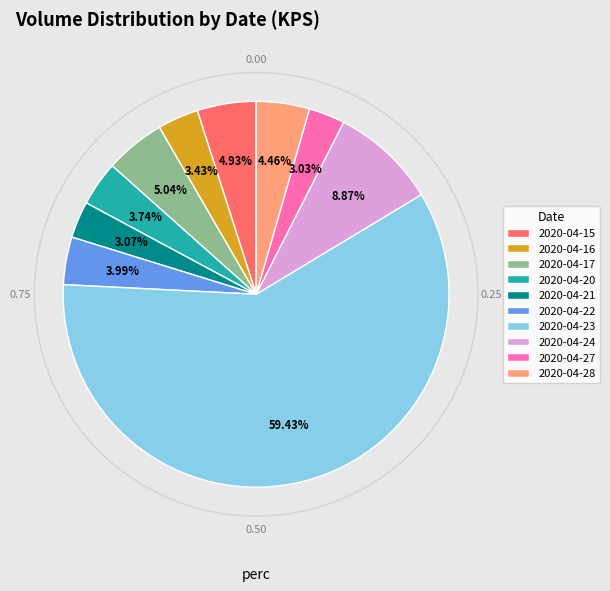

What is the ratio of the value at 2020-04-24 to the value at 2020-04-16?

2.6